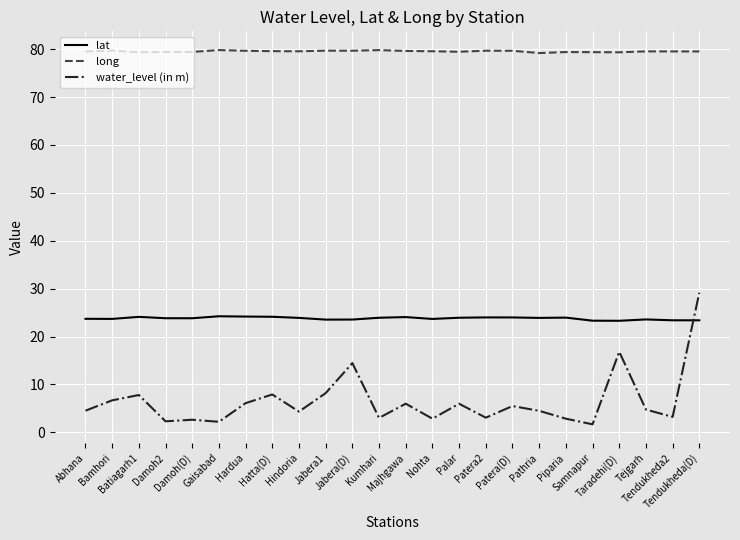

True or false: lat has a value of 24.0 at Piparia.

True